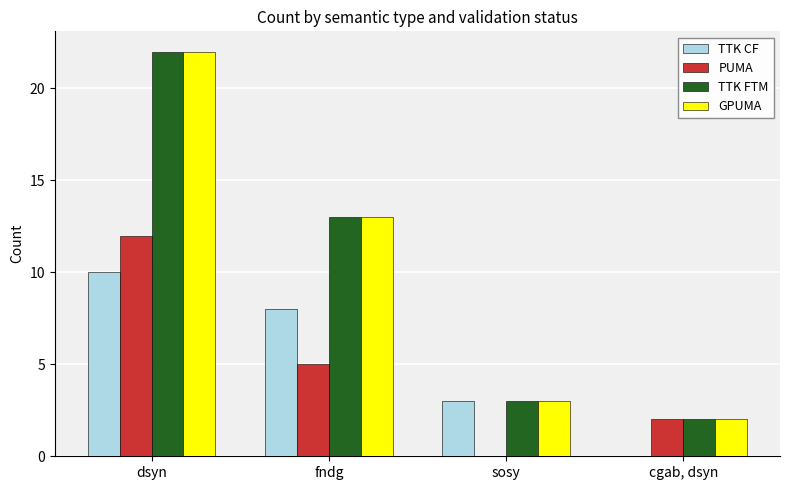

Does the chart contain stacked bars?

No